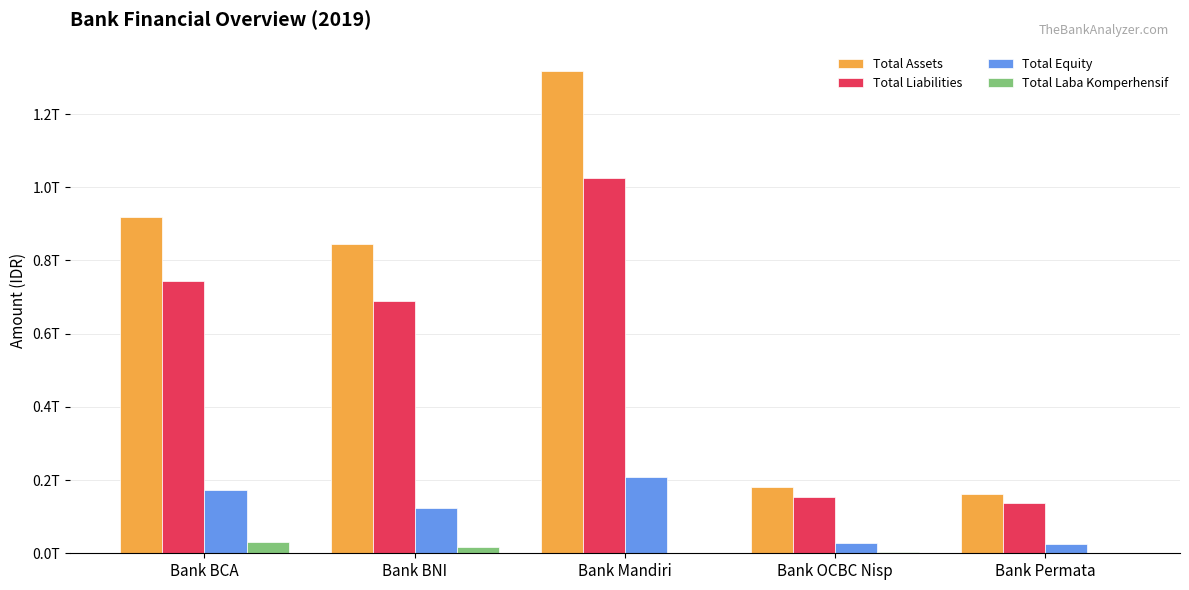

What value does the Total Laba Komperhensif series have at Bank Mandiri, to the nearest 10?

35666670